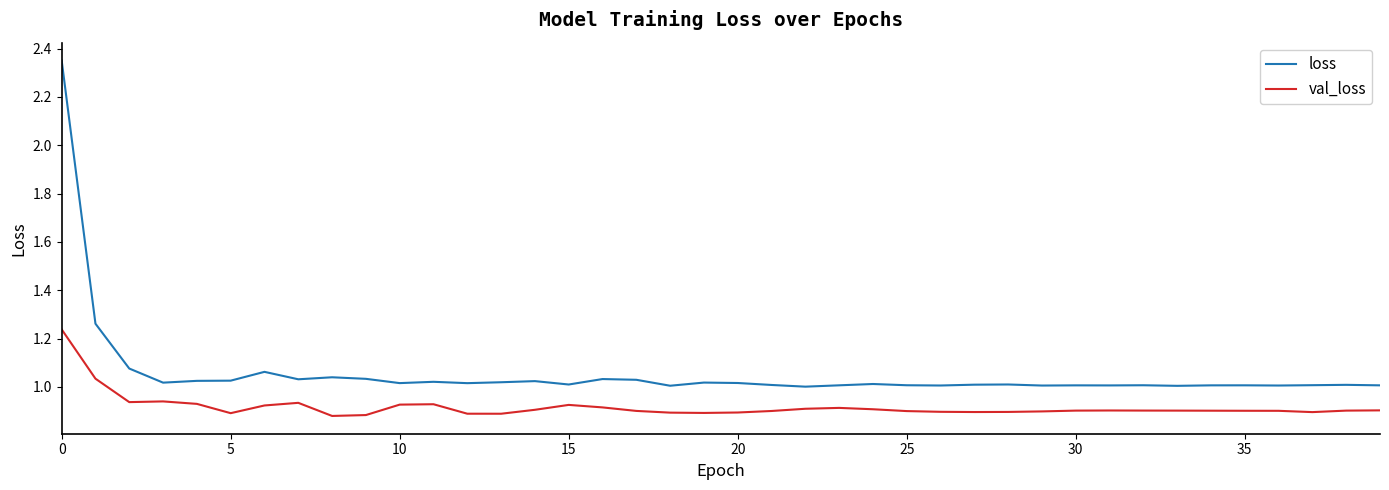

List the series in order of their peak value, highest first.

loss, val_loss